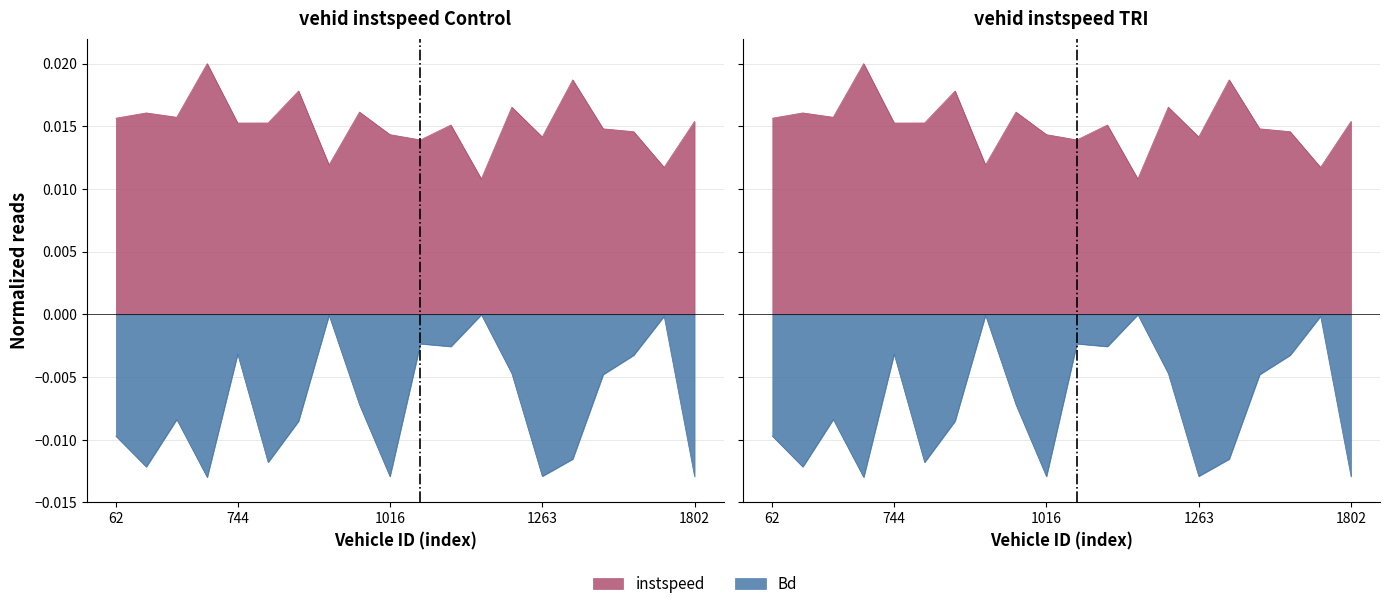

Which series has the largest total across all categories?

instspeed